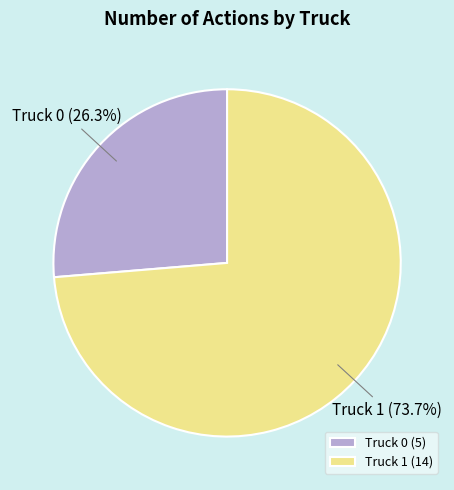

What is the ratio of the value at Truck 1 to the value at Truck 0?

2.8